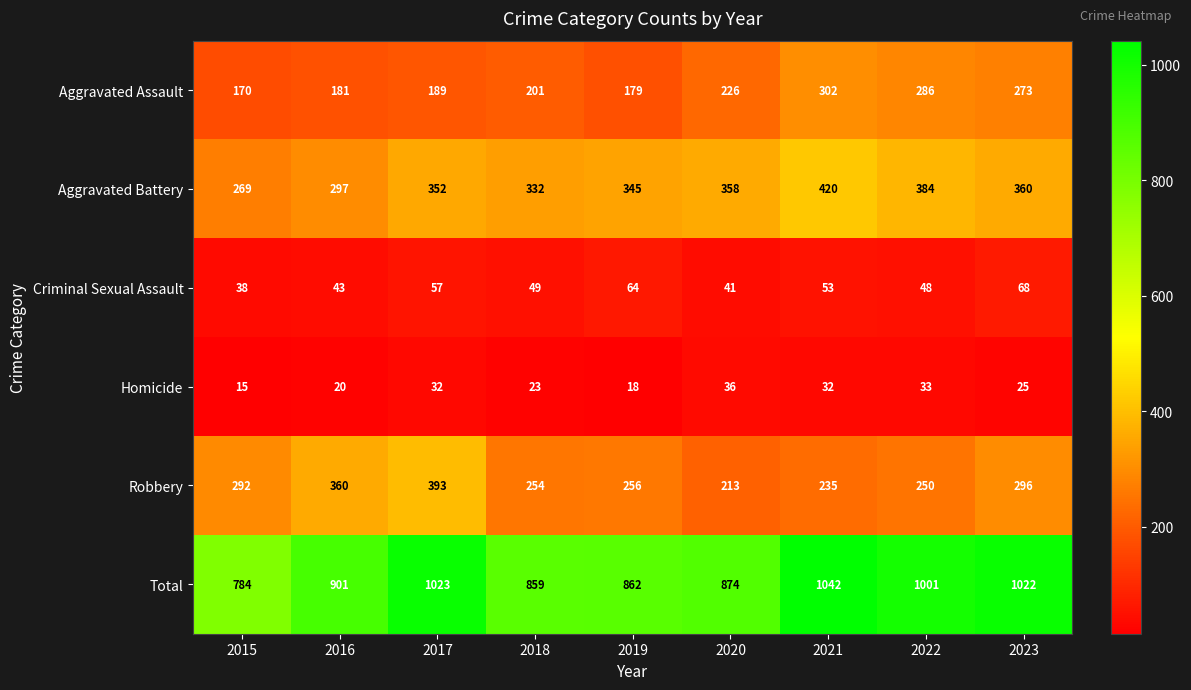

Which series has the largest total across all categories?

Total